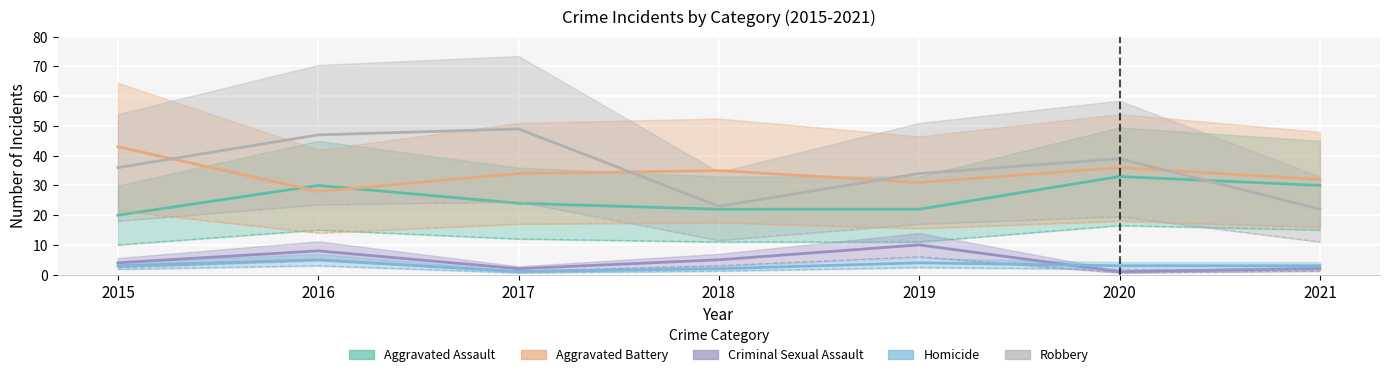

Which has a higher value, 2018 or 2021?

2021